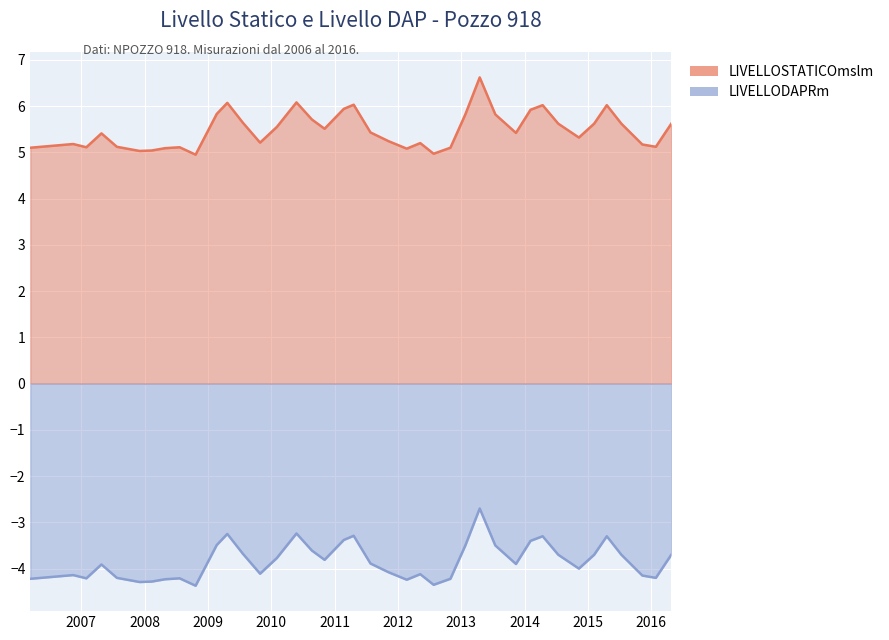

The value of LIVELLOSTATICOmslm at 04/02/2014 is 5.9. True or false?

True